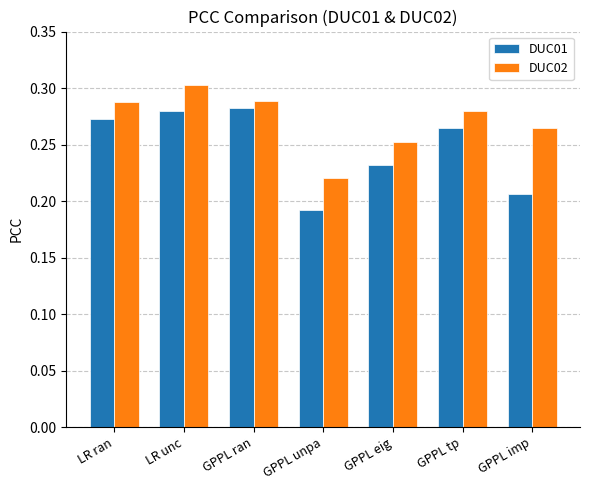

What is the sum of all DUC01 values?

1.7